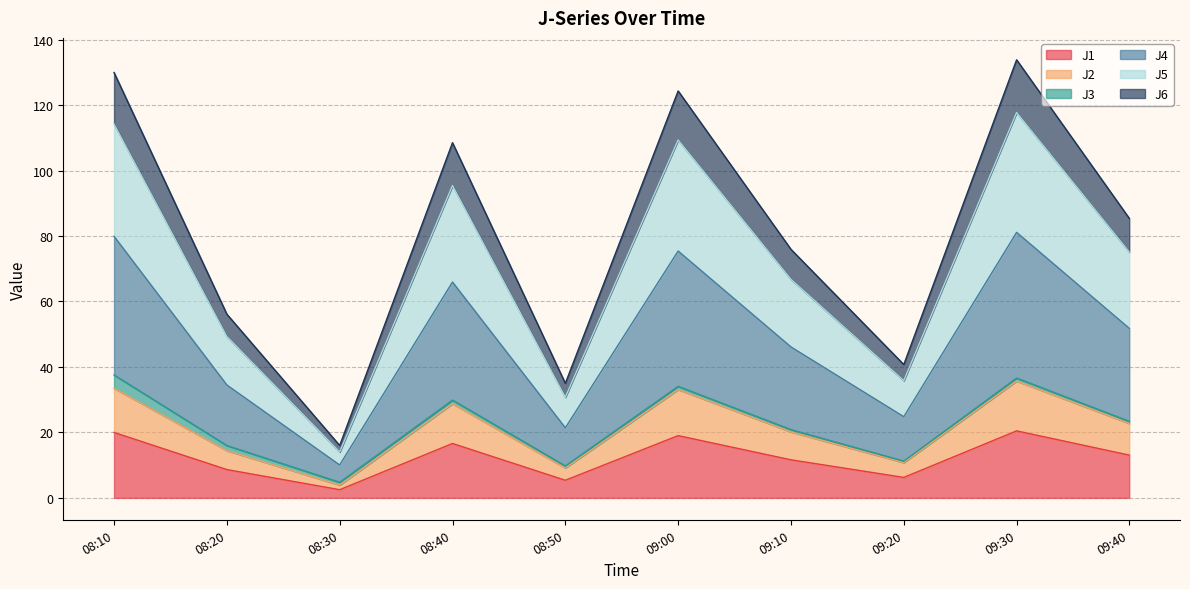

The value of J1 at 09:30 is 13.5. True or false?

False